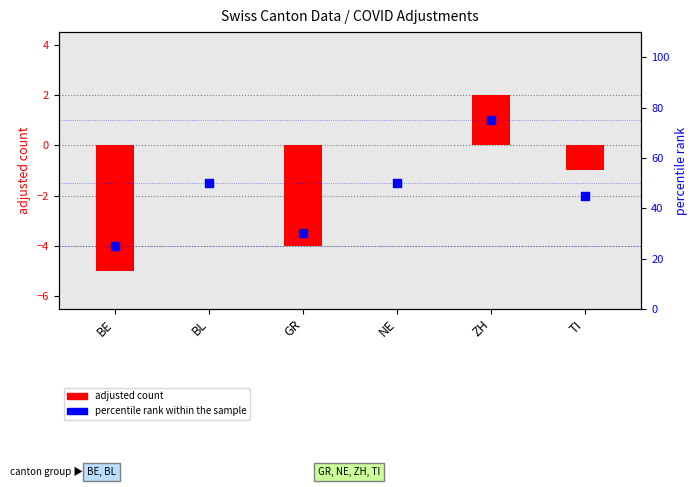

Which series has the largest total across all categories?

percentile rank within the sample